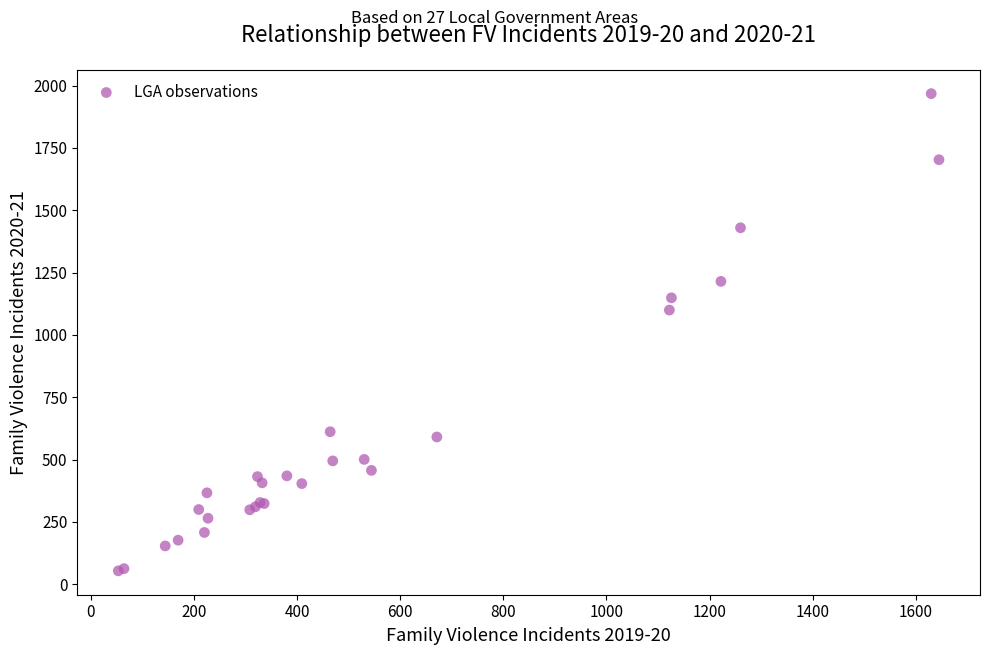

What Y value in the scatter plot is closest to 1011?

1100